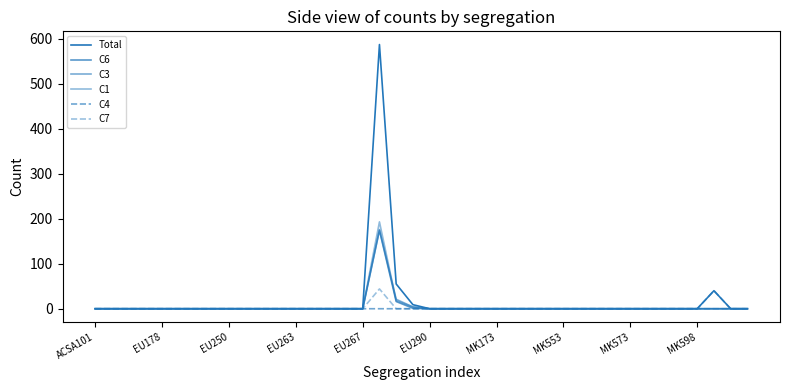

Where is Total nearest to the value 293?

18